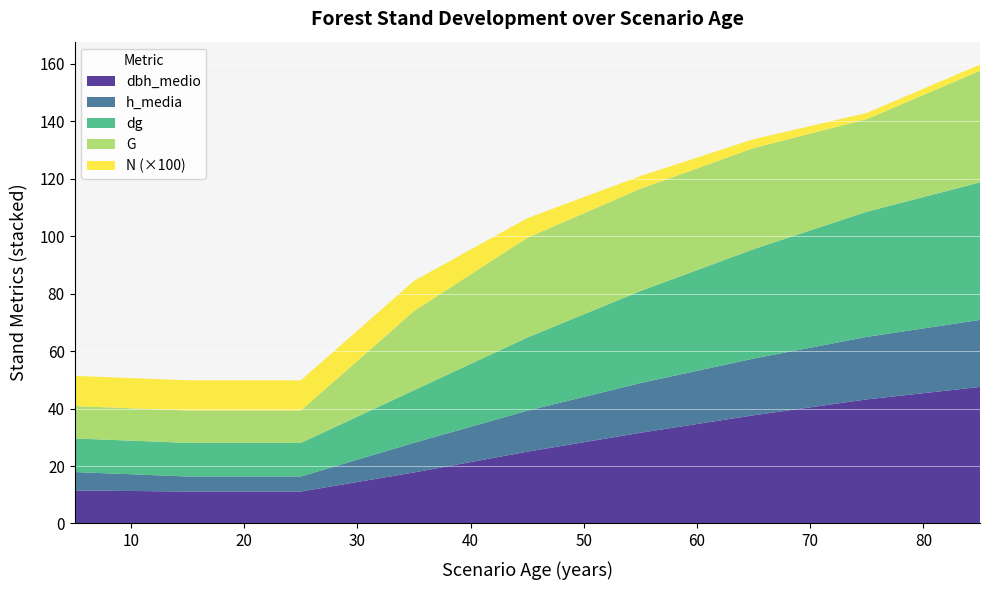

Reading left to right, list all the values displayed in this chart.

dbh_medio: 11.5	11.1	11.1	17.8	25.0	31.6	37.6	43.2	47.5
h_media: 6.4	5.2	5.2	10.3	14.2	17.3	19.7	21.7	23.3
dg: 11.7	11.7	11.7	18.3	25.5	32.0	38.1	43.6	47.9
G: 11.3	11.3	11.3	27.6	34.7	35.6	35.2	32.2	38.8
N_scaled: 10.5	10.5	10.5	10.5	6.8	4.4	3.1	2.2	2.2